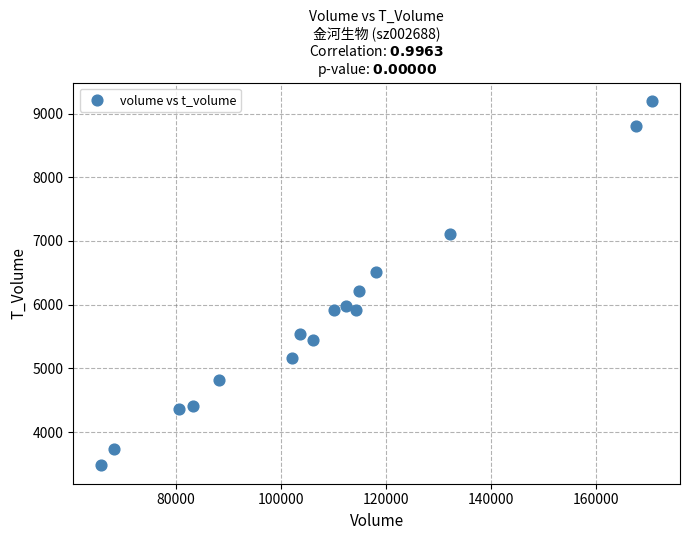

What is the range of Y values (max minus min)?

5727